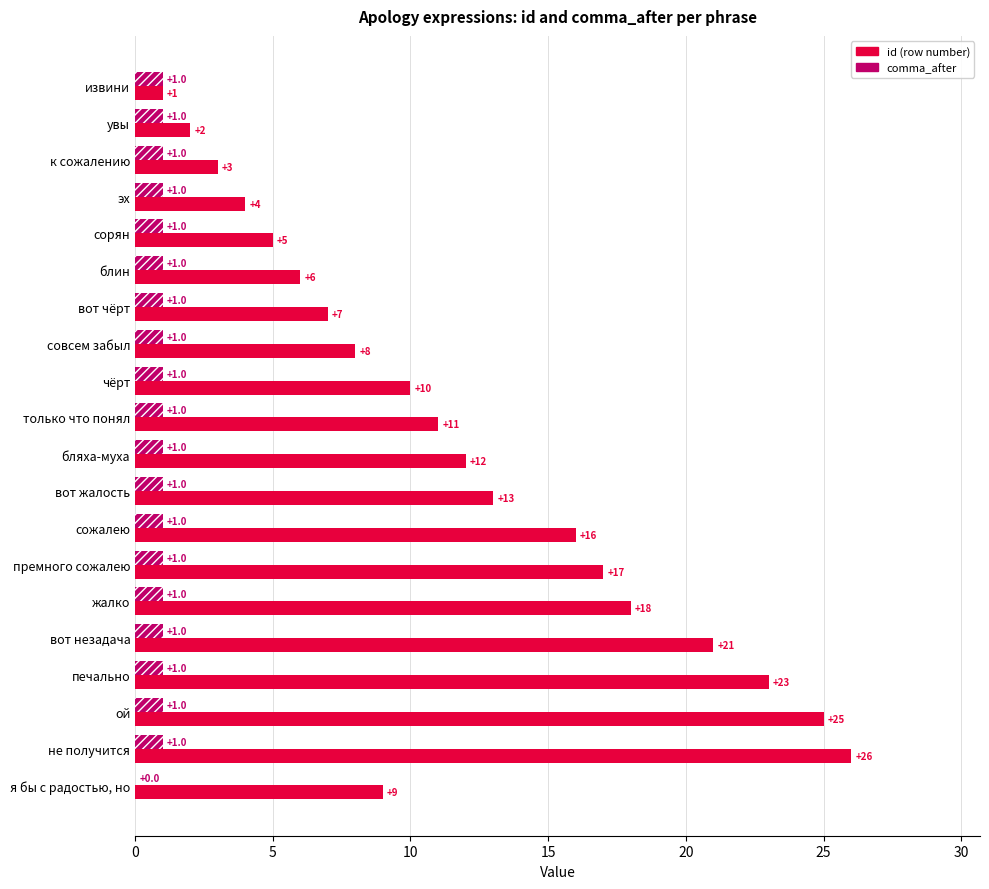

Which series has the largest range (max minus min)?

id (row number)